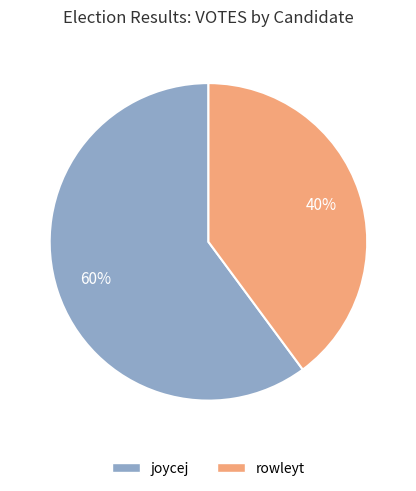

The rowleyt slice represents 50% of the pie. True or false?

False